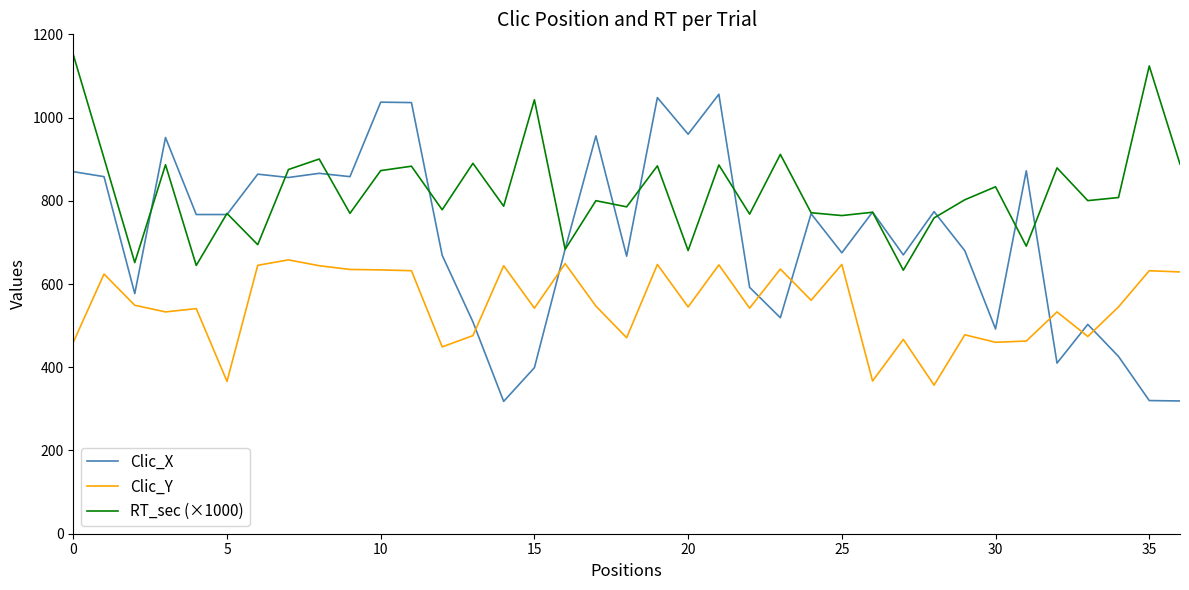

Rank the series by their average value, from highest to lowest.

RT_sec (×1000), Clic_X, Clic_Y